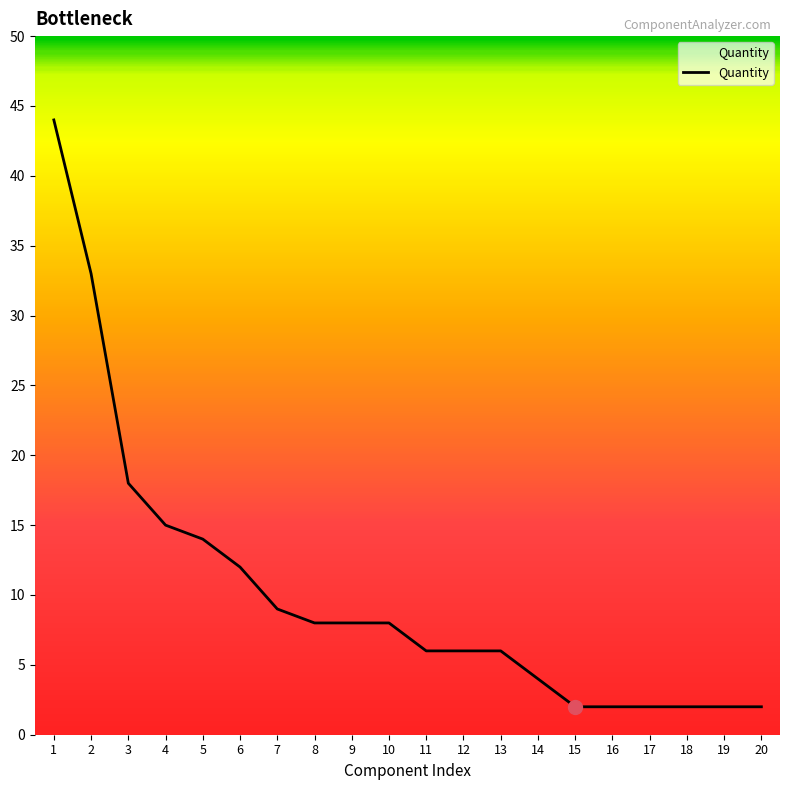

What is the sum of all values?

203